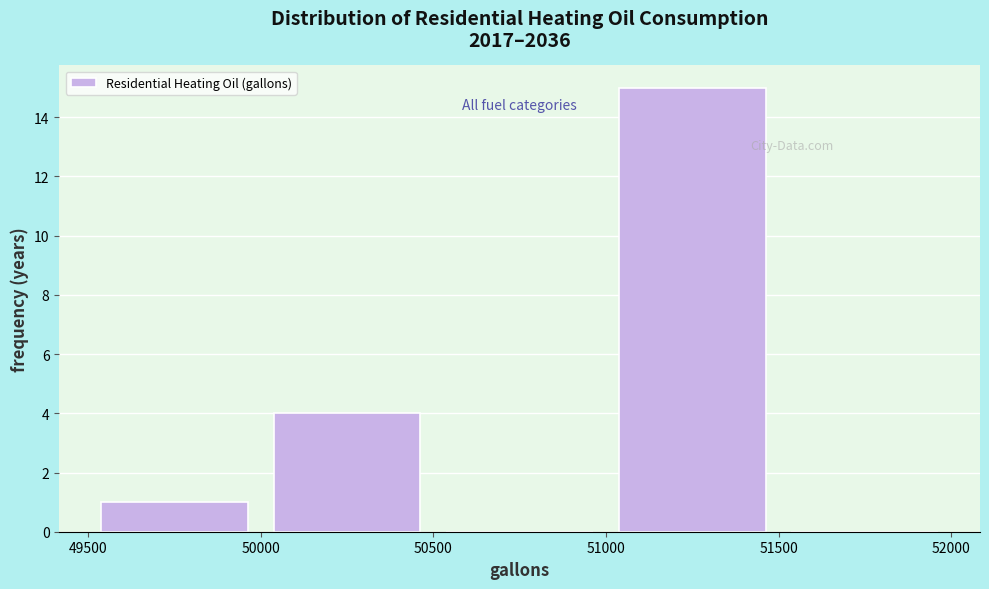

What is the height of the bar covering 51000 to 51500 on the x-axis? The values are not printed on the chart, so give them approximately, as read against the axis.

15